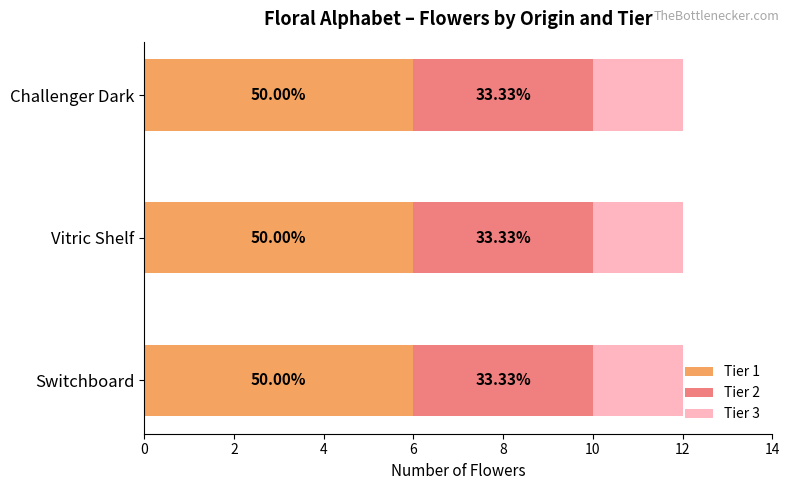

At how many categories does at least one series exceed 3?

3